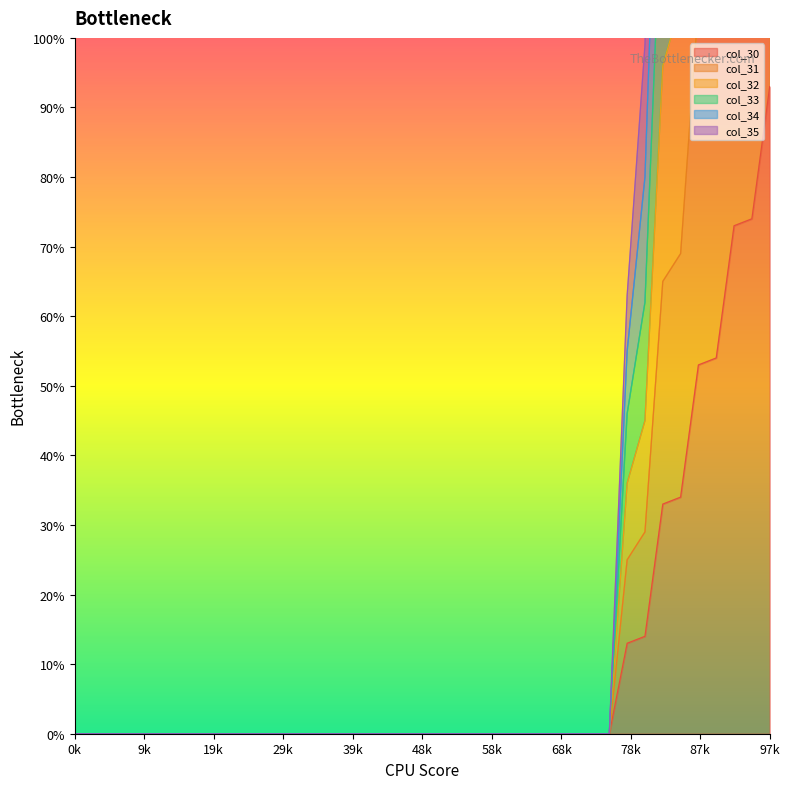

How many distinct data groups are displayed?

6